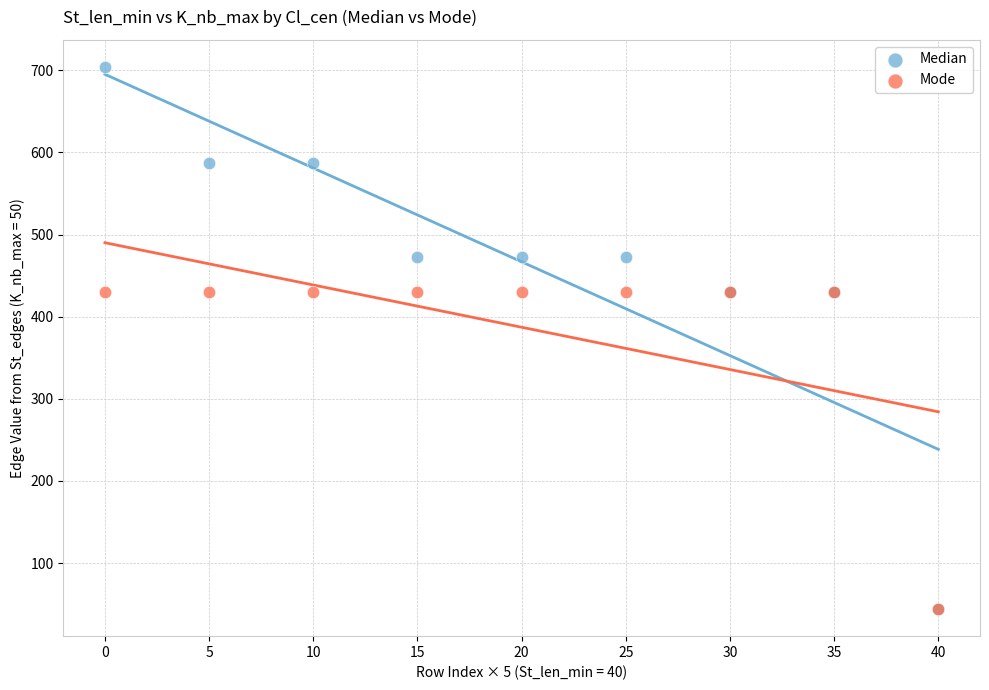

Which series reaches the maximum Y coordinate?

Median